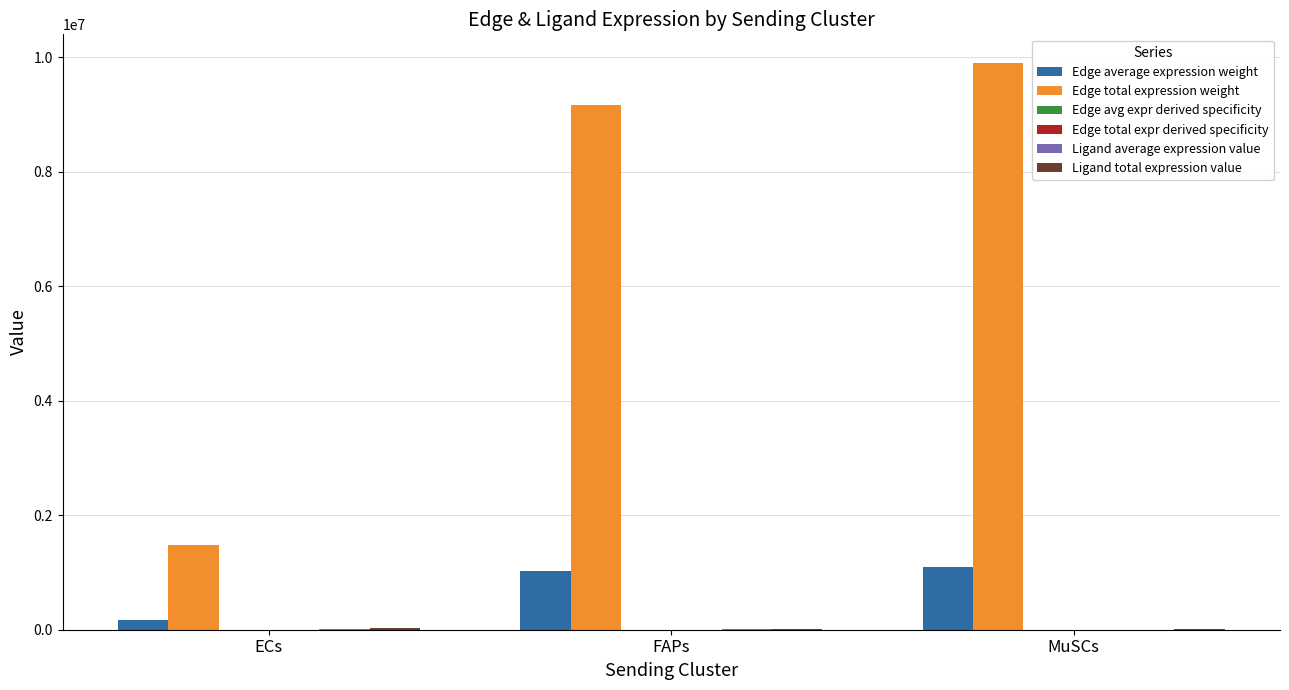

Which category has the highest value across all series?

MuSCs